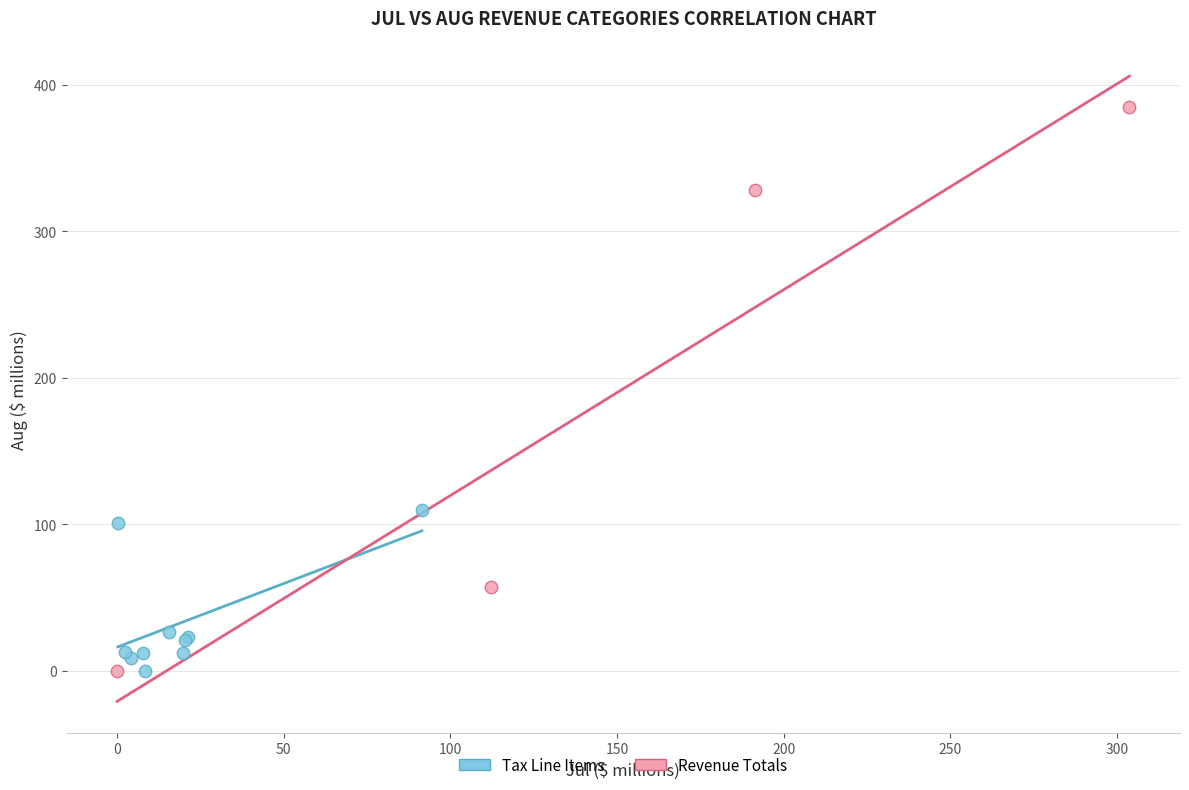

Which series contains the highest Y value?

Revenue Totals